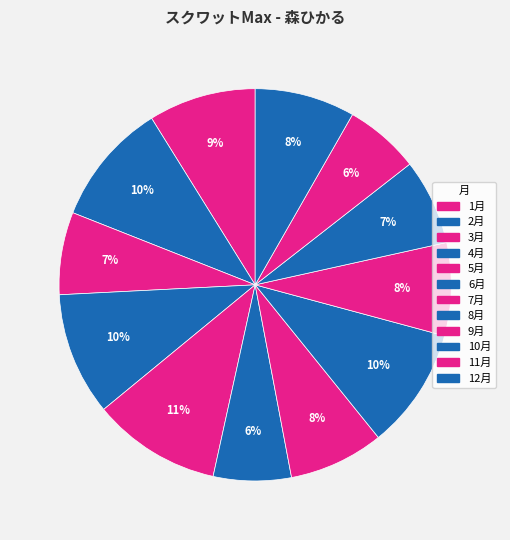

The 3月 slice represents 1% of the pie. True or false?

False